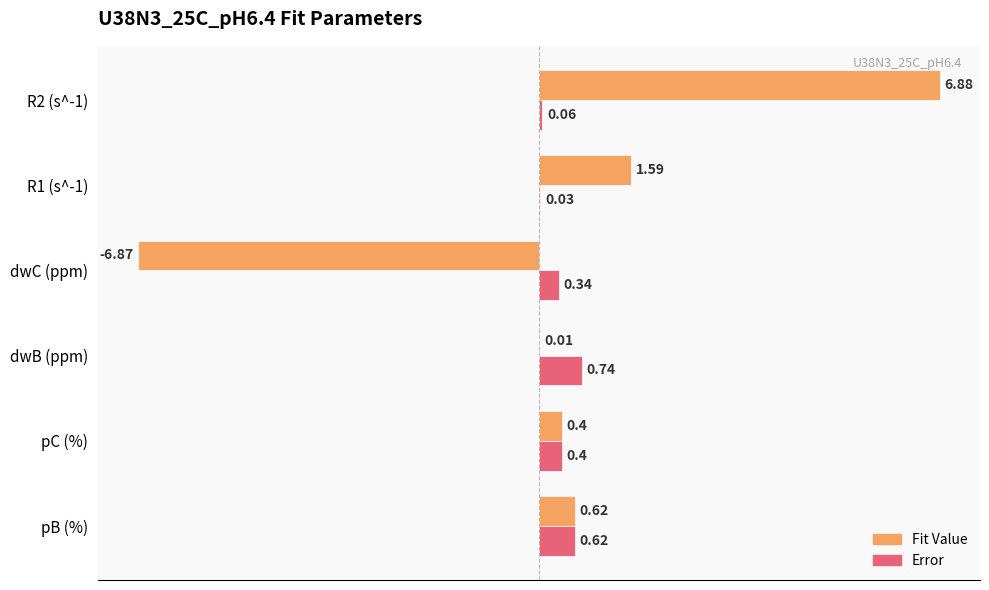

Where is Fit Value nearest to the value 0?

dwB (ppm)